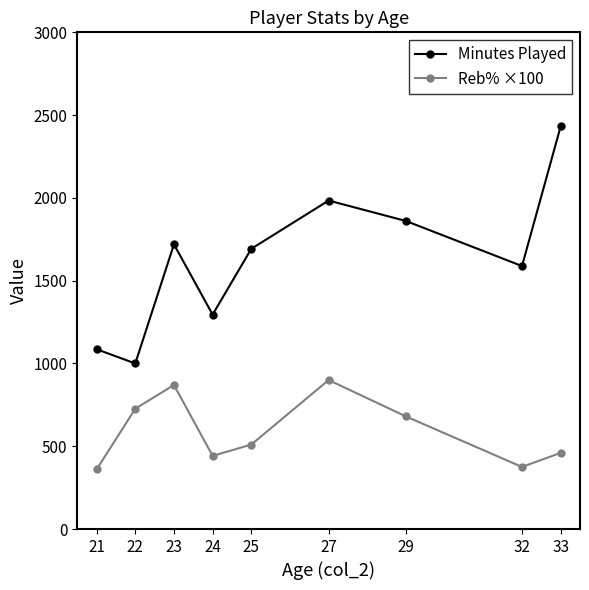

True or false: Reb% ×100 and Minutes Played intersect in this chart.

False